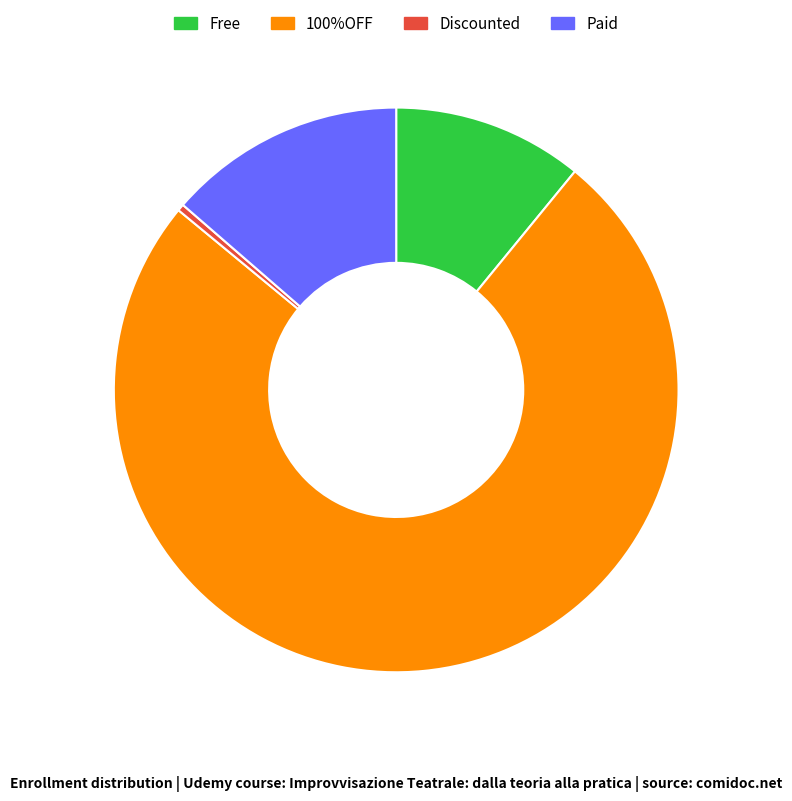

True or false: Discounted accounts for 13% of the total.

False